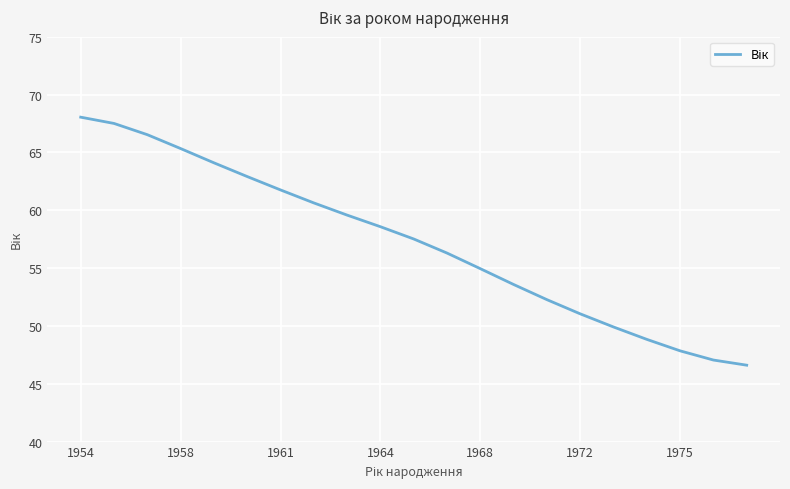

What is the smallest value displayed?

46.6